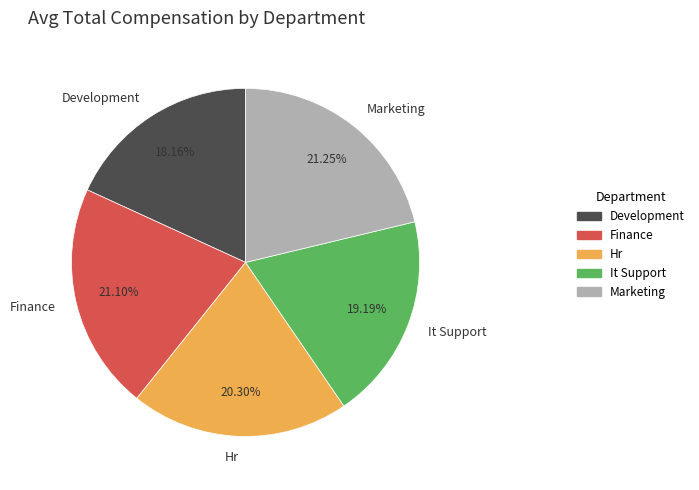

Which slice is the smallest?

Development